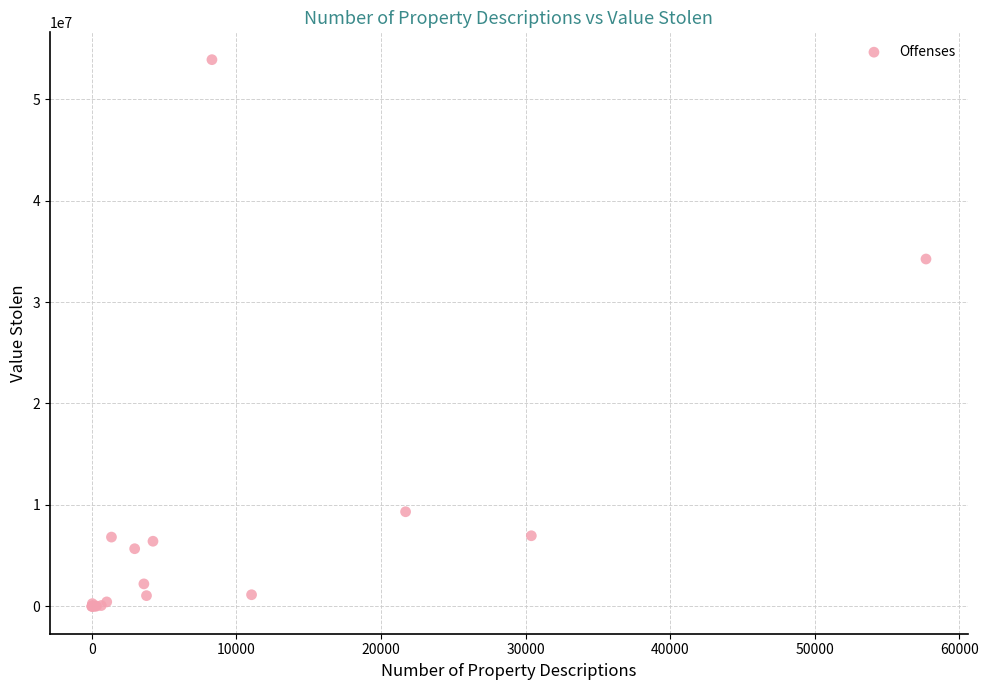

What Y value in the scatter plot is closest to 26942406?

34237121